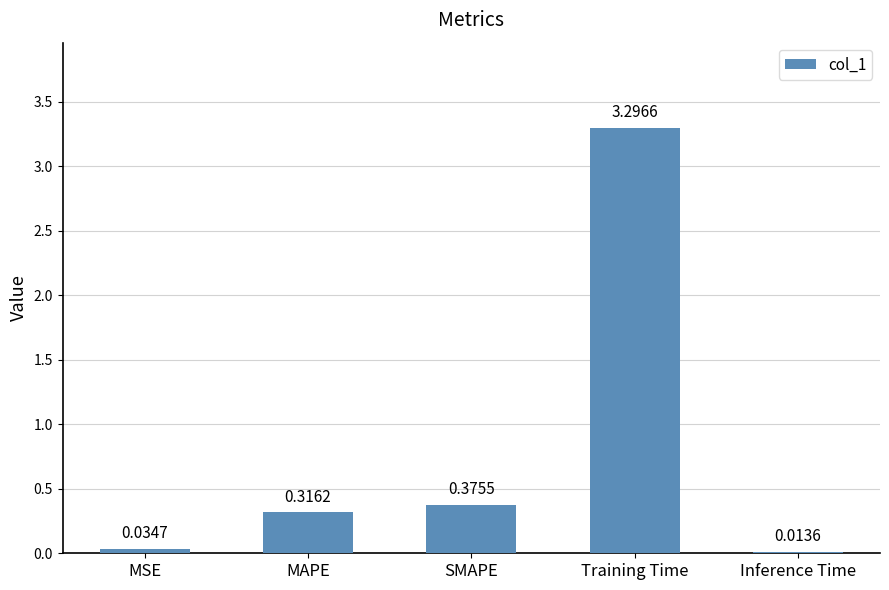

Does the chart contain any negative values?

No